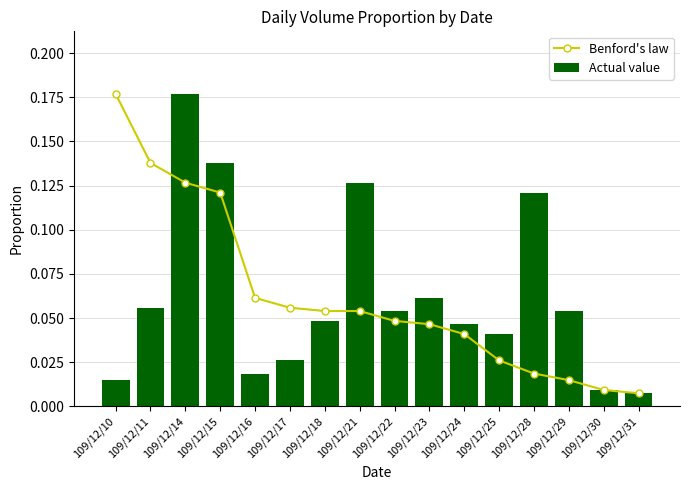

Count the number of data series in this chart.

2